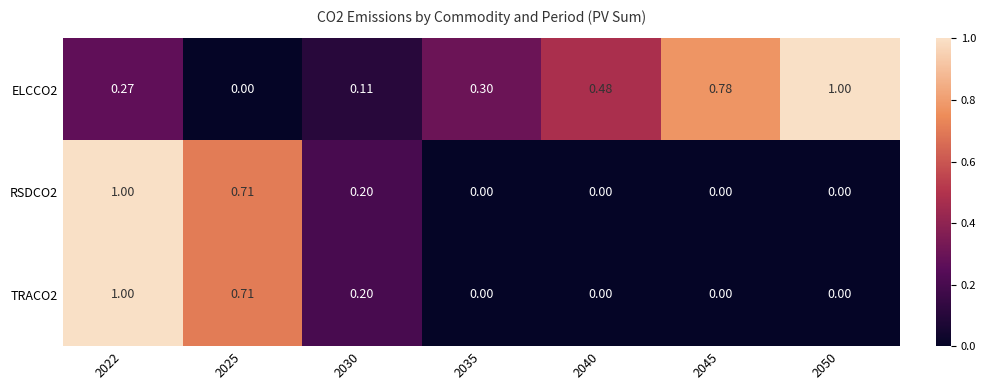

Which series has the largest total across all categories?

ELCCO2